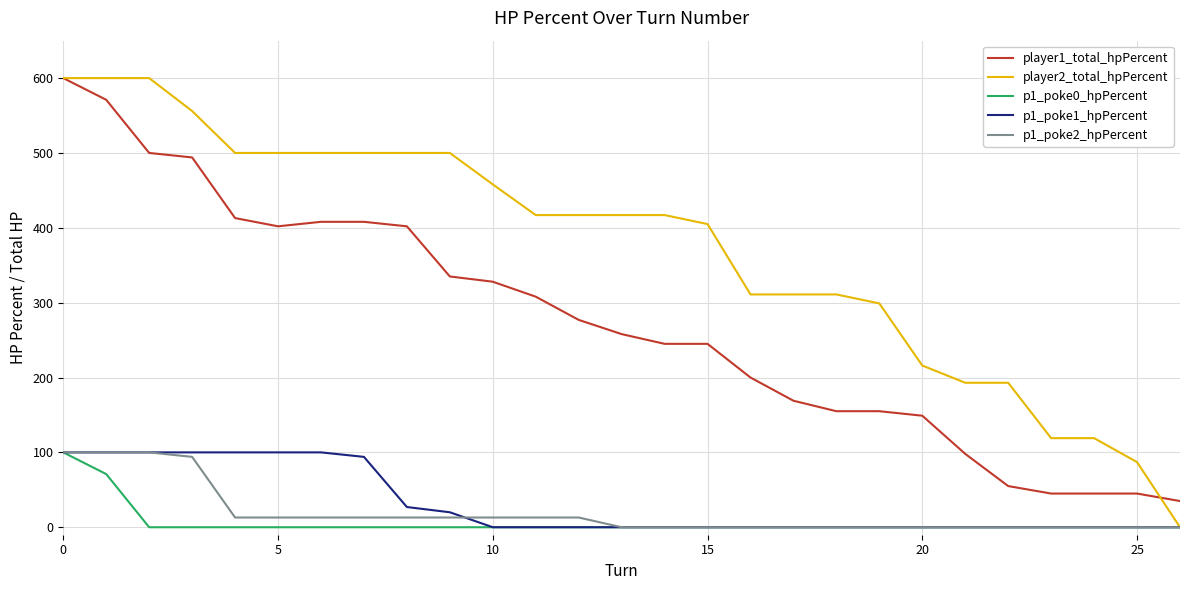

True or false: player1_total_hpPercent and p1_poke1_hpPercent intersect in this chart.

False